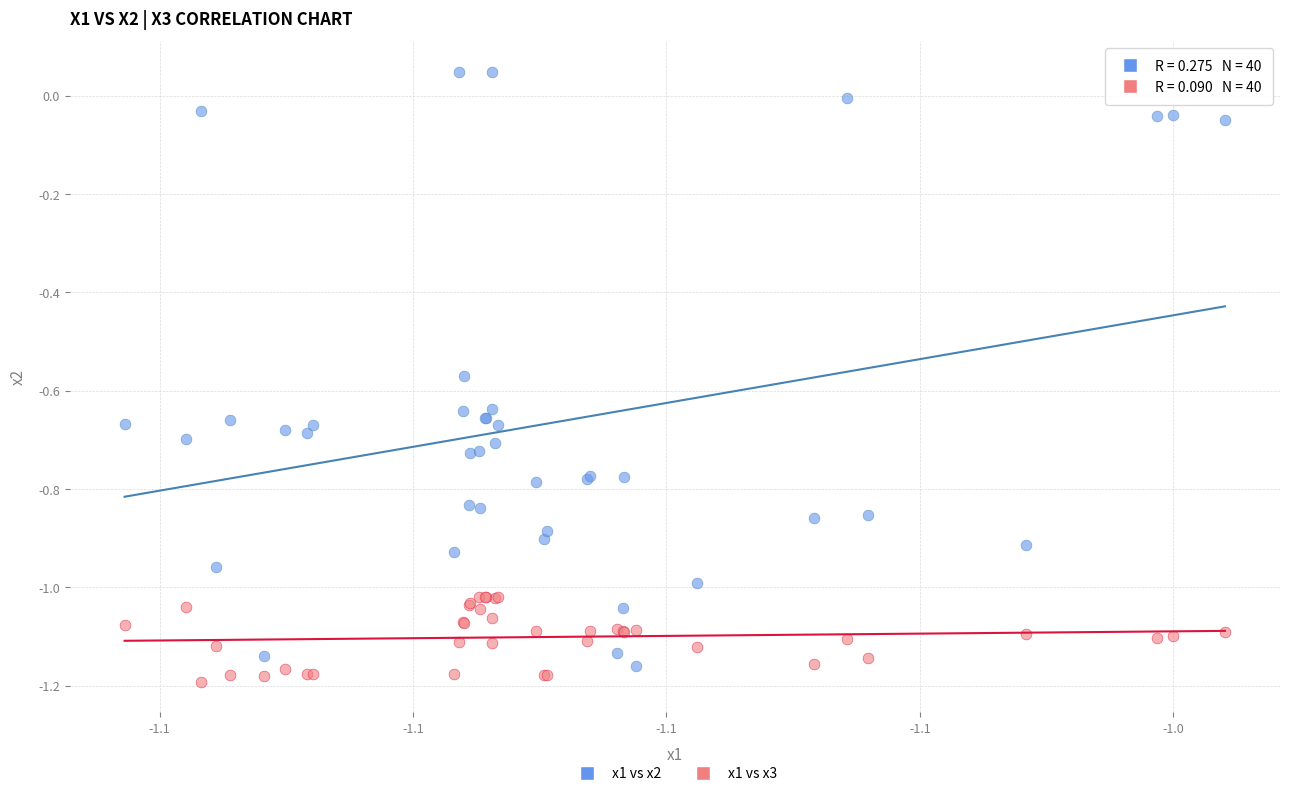

Which series has the largest Y range (max minus min)?

x1 vs x2